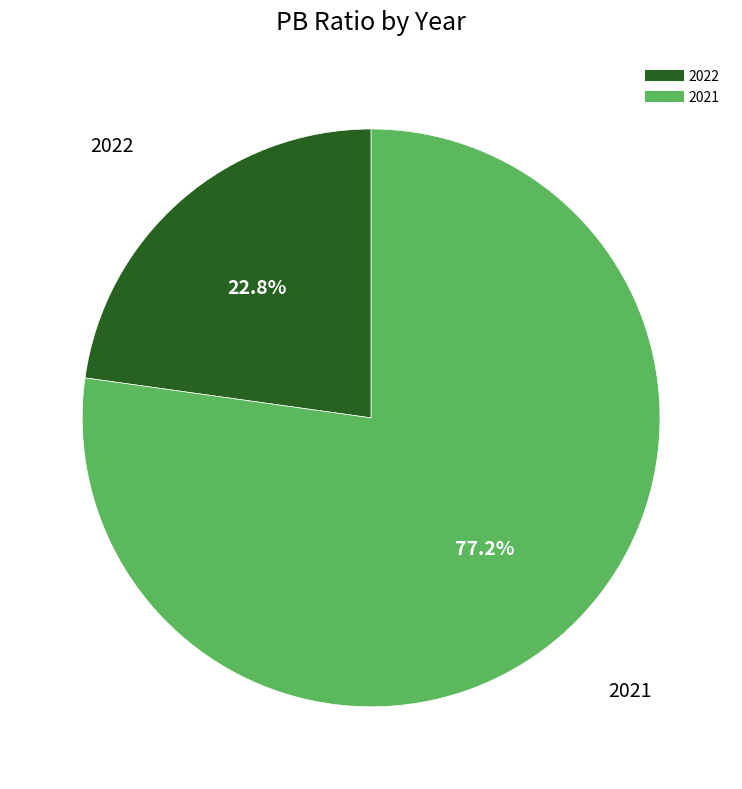

To the nearest percent, what is the combined percentage of 2021 and 2022?

100%